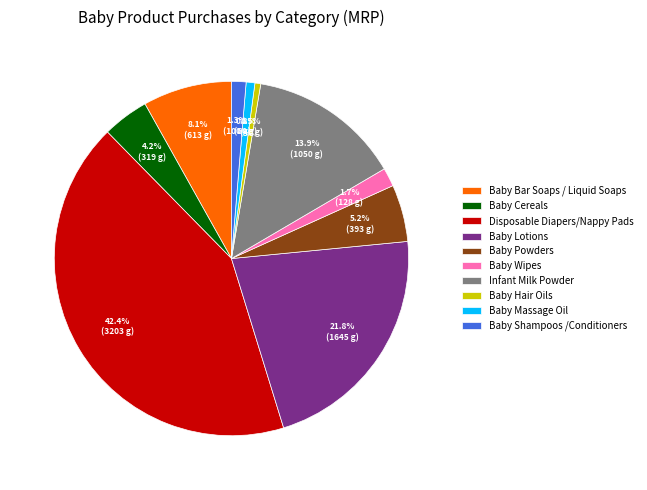

Is there any slice that represents more than half of the pie?

No